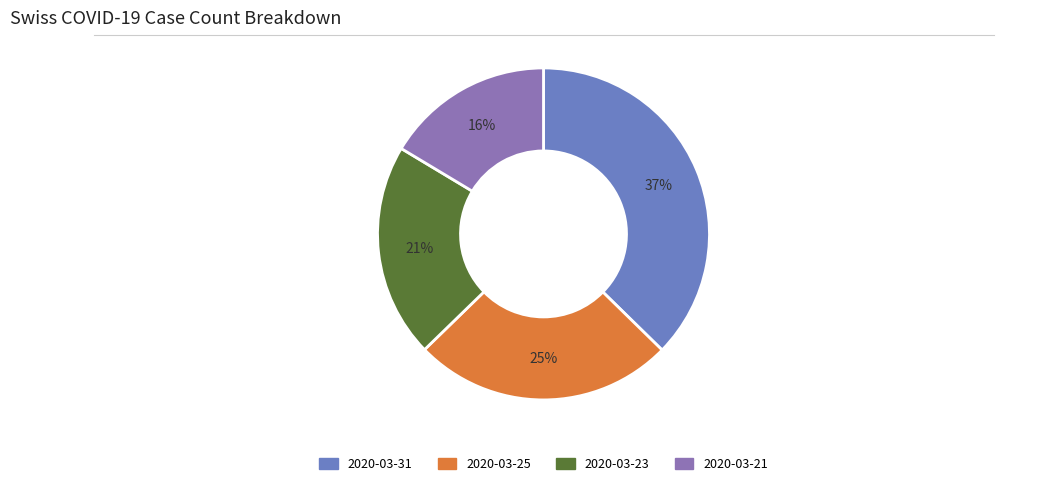

Is there any slice that represents more than half of the pie?

No